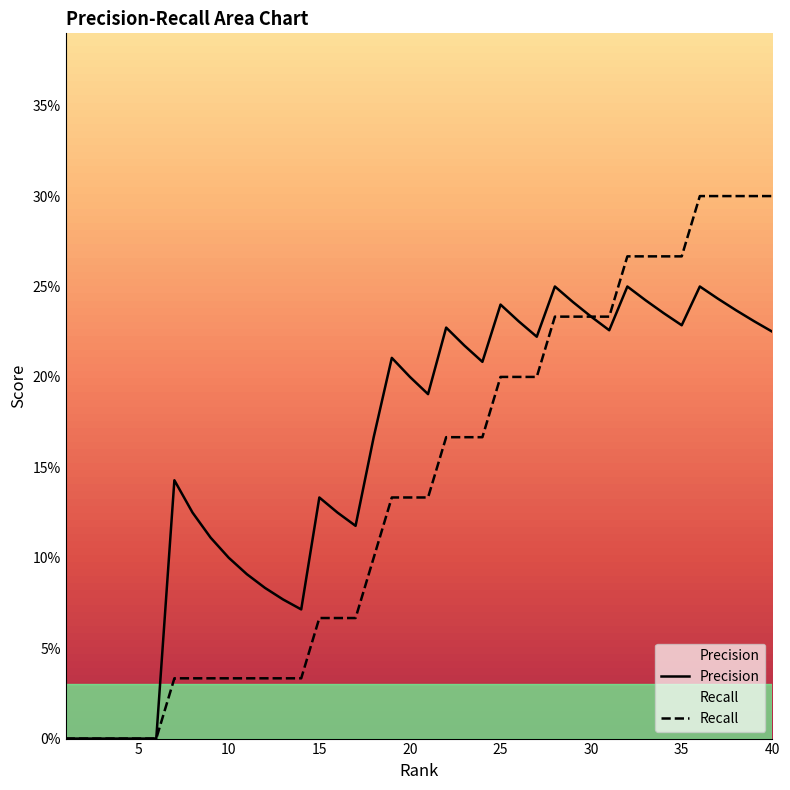

At which label is Precision closest to 0?

1